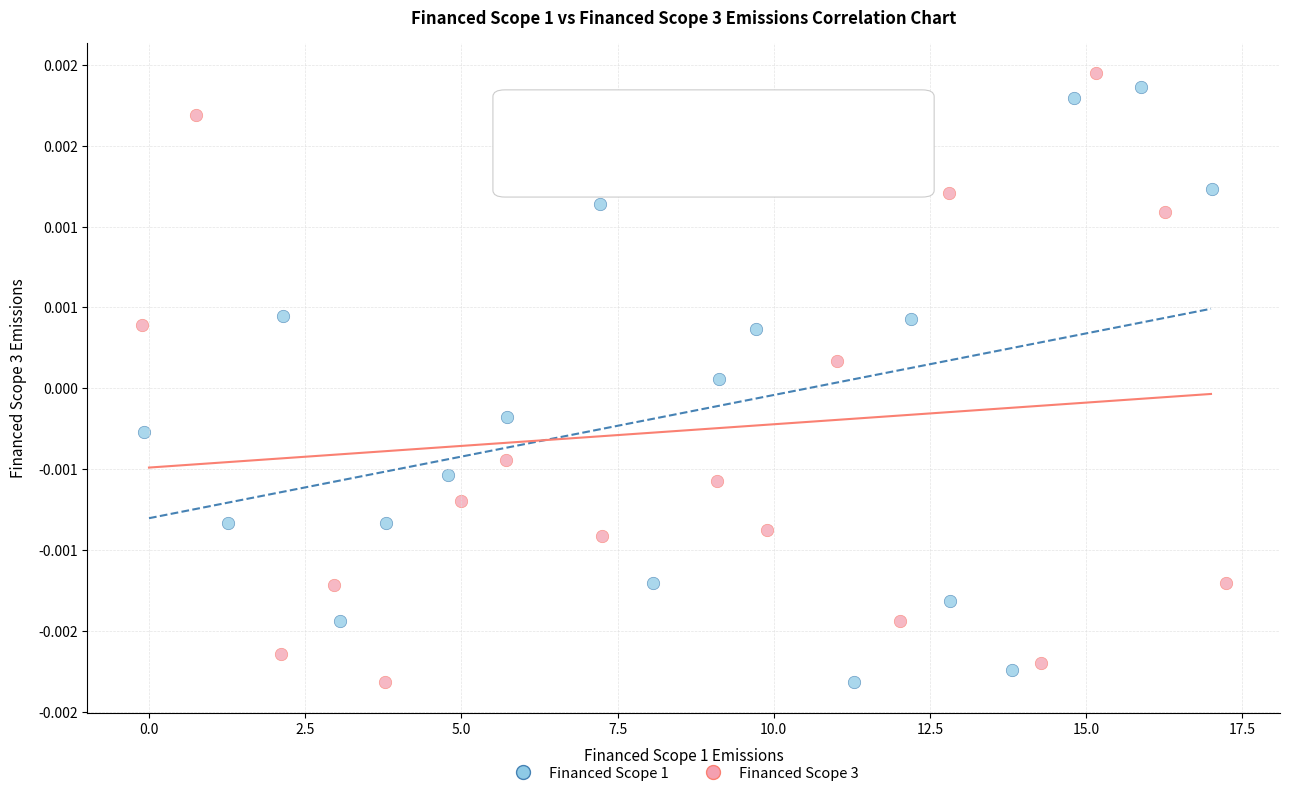

Which series reaches the maximum Y coordinate?

Financed Scope 3